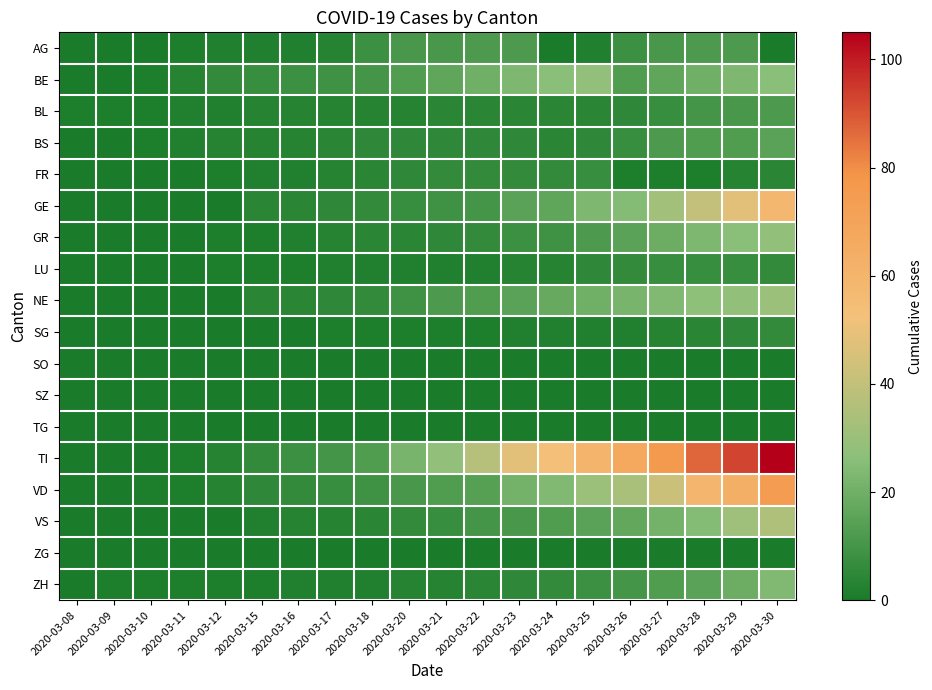

Reading left to right, what are all the values shown in this chart?

AG: 2020-03-08=0	2020-03-09=0	2020-03-10=0	2020-03-11=1	2020-03-12=2	2020-03-15=2	2020-03-16=2	2020-03-17=3	2020-03-18=8	2020-03-20=11	2020-03-21=11	2020-03-22=12	2020-03-23=12	2020-03-24=0	2020-03-25=2	2020-03-26=8	2020-03-27=11	2020-03-28=12	2020-03-29=12	2020-03-30=0
BE: 2020-03-08=0	2020-03-09=0	2020-03-10=1	2020-03-11=3	2020-03-12=6	2020-03-15=7	2020-03-16=8	2020-03-17=9	2020-03-18=10	2020-03-20=13	2020-03-21=16	2020-03-22=20	2020-03-23=23	2020-03-24=26	2020-03-25=28	2020-03-26=13	2020-03-27=16	2020-03-28=20	2020-03-29=23	2020-03-30=26
BL: 2020-03-08=1	2020-03-09=1	2020-03-10=1	2020-03-11=2	2020-03-12=2	2020-03-15=3	2020-03-16=3	2020-03-17=3	2020-03-18=3	2020-03-20=3	2020-03-21=4	2020-03-22=4	2020-03-23=4	2020-03-24=4	2020-03-25=4	2020-03-26=5	2020-03-27=7	2020-03-28=10	2020-03-29=11	2020-03-30=12
BS: 2020-03-08=0	2020-03-09=0	2020-03-10=1	2020-03-11=2	2020-03-12=3	2020-03-15=3	2020-03-16=3	2020-03-17=4	2020-03-18=5	2020-03-20=5	2020-03-21=5	2020-03-22=5	2020-03-23=5	2020-03-24=4	2020-03-25=5	2020-03-26=7	2020-03-27=12	2020-03-28=13	2020-03-29=13	2020-03-30=15
FR: 2020-03-08=0	2020-03-09=0	2020-03-10=0	2020-03-11=0	2020-03-12=1	2020-03-15=2	2020-03-16=2	2020-03-17=3	2020-03-18=4	2020-03-20=5	2020-03-21=6	2020-03-22=6	2020-03-23=6	2020-03-24=6	2020-03-25=7	2020-03-26=1	2020-03-27=1	2020-03-28=1	2020-03-29=3	2020-03-30=4
GE: 2020-03-08=0	2020-03-09=0	2020-03-10=0	2020-03-11=0	2020-03-12=0	2020-03-15=4	2020-03-16=4	2020-03-17=5	2020-03-18=6	2020-03-20=7	2020-03-21=9	2020-03-22=10	2020-03-23=15	2020-03-24=16	2020-03-25=23	2020-03-26=25	2020-03-27=32	2020-03-28=40	2020-03-29=48	2020-03-30=58
GR: 2020-03-08=0	2020-03-09=0	2020-03-10=0	2020-03-11=0	2020-03-12=1	2020-03-15=1	2020-03-16=2	2020-03-17=3	2020-03-18=4	2020-03-20=4	2020-03-21=5	2020-03-22=6	2020-03-23=8	2020-03-24=9	2020-03-25=12	2020-03-26=15	2020-03-27=19	2020-03-28=23	2020-03-29=26	2020-03-30=28
LU: 2020-03-08=0	2020-03-09=0	2020-03-10=0	2020-03-11=0	2020-03-12=1	2020-03-15=1	2020-03-16=1	2020-03-17=2	2020-03-18=2	2020-03-20=2	2020-03-21=2	2020-03-22=2	2020-03-23=3	2020-03-24=3	2020-03-25=5	2020-03-26=6	2020-03-27=7	2020-03-28=7	2020-03-29=7	2020-03-30=6
NE: 2020-03-08=0	2020-03-09=0	2020-03-10=0	2020-03-11=0	2020-03-12=0	2020-03-15=4	2020-03-16=4	2020-03-17=5	2020-03-18=6	2020-03-20=9	2020-03-21=12	2020-03-22=13	2020-03-23=15	2020-03-24=18	2020-03-25=20	2020-03-26=22	2020-03-27=24	2020-03-28=27	2020-03-29=28	2020-03-30=30
SG: 2020-03-08=0	2020-03-09=0	2020-03-10=0	2020-03-11=0	2020-03-12=0	2020-03-15=0	2020-03-16=0	2020-03-17=1	2020-03-18=1	2020-03-20=1	2020-03-21=1	2020-03-22=1	2020-03-23=2	2020-03-24=2	2020-03-25=2	2020-03-26=2	2020-03-27=3	2020-03-28=4	2020-03-29=5	2020-03-30=6
SO: 2020-03-08=0	2020-03-09=0	2020-03-10=0	2020-03-11=0	2020-03-12=0	2020-03-15=0	2020-03-16=0	2020-03-17=0	2020-03-18=0	2020-03-20=0	2020-03-21=0	2020-03-22=0	2020-03-23=0	2020-03-24=0	2020-03-25=0	2020-03-26=0	2020-03-27=0	2020-03-28=0	2020-03-29=0	2020-03-30=0
SZ: 2020-03-08=0	2020-03-09=0	2020-03-10=0	2020-03-11=0	2020-03-12=0	2020-03-15=0	2020-03-16=0	2020-03-17=0	2020-03-18=0	2020-03-20=0	2020-03-21=0	2020-03-22=0	2020-03-23=0	2020-03-24=0	2020-03-25=0	2020-03-26=0	2020-03-27=0	2020-03-28=0	2020-03-29=0	2020-03-30=0
TG: 2020-03-08=0	2020-03-09=0	2020-03-10=0	2020-03-11=0	2020-03-12=0	2020-03-15=0	2020-03-16=0	2020-03-17=0	2020-03-18=0	2020-03-20=0	2020-03-21=0	2020-03-22=0	2020-03-23=0	2020-03-24=0	2020-03-25=0	2020-03-26=0	2020-03-27=0	2020-03-28=0	2020-03-29=0	2020-03-30=0
TI: 2020-03-08=0	2020-03-09=0	2020-03-10=0	2020-03-11=1	2020-03-12=3	2020-03-15=6	2020-03-16=8	2020-03-17=10	2020-03-18=13	2020-03-20=22	2020-03-21=28	2020-03-22=37	2020-03-23=48	2020-03-24=53	2020-03-25=60	2020-03-26=67	2020-03-27=76	2020-03-28=87	2020-03-29=93	2020-03-30=105
VD: 2020-03-08=0	2020-03-09=0	2020-03-10=1	2020-03-11=1	2020-03-12=3	2020-03-15=5	2020-03-16=6	2020-03-17=7	2020-03-18=9	2020-03-20=11	2020-03-21=13	2020-03-22=14	2020-03-23=21	2020-03-24=24	2020-03-25=30	2020-03-26=34	2020-03-27=42	2020-03-28=59	2020-03-29=63	2020-03-30=74
VS: 2020-03-08=0	2020-03-09=0	2020-03-10=0	2020-03-11=0	2020-03-12=0	2020-03-15=2	2020-03-16=3	2020-03-17=3	2020-03-18=4	2020-03-20=6	2020-03-21=7	2020-03-22=10	2020-03-23=11	2020-03-24=13	2020-03-25=15	2020-03-26=17	2020-03-27=21	2020-03-28=25	2020-03-29=31	2020-03-30=35
ZG: 2020-03-08=0	2020-03-09=0	2020-03-10=0	2020-03-11=0	2020-03-12=0	2020-03-15=0	2020-03-16=0	2020-03-17=0	2020-03-18=0	2020-03-20=0	2020-03-21=0	2020-03-22=0	2020-03-23=0	2020-03-24=0	2020-03-25=0	2020-03-26=0	2020-03-27=0	2020-03-28=0	2020-03-29=0	2020-03-30=0
ZH: 2020-03-08=0	2020-03-09=1	2020-03-10=1	2020-03-11=1	2020-03-12=1	2020-03-15=1	2020-03-16=2	2020-03-17=2	2020-03-18=2	2020-03-20=3	2020-03-21=3	2020-03-22=4	2020-03-23=5	2020-03-24=6	2020-03-25=8	2020-03-26=10	2020-03-27=13	2020-03-28=15	2020-03-29=19	2020-03-30=24